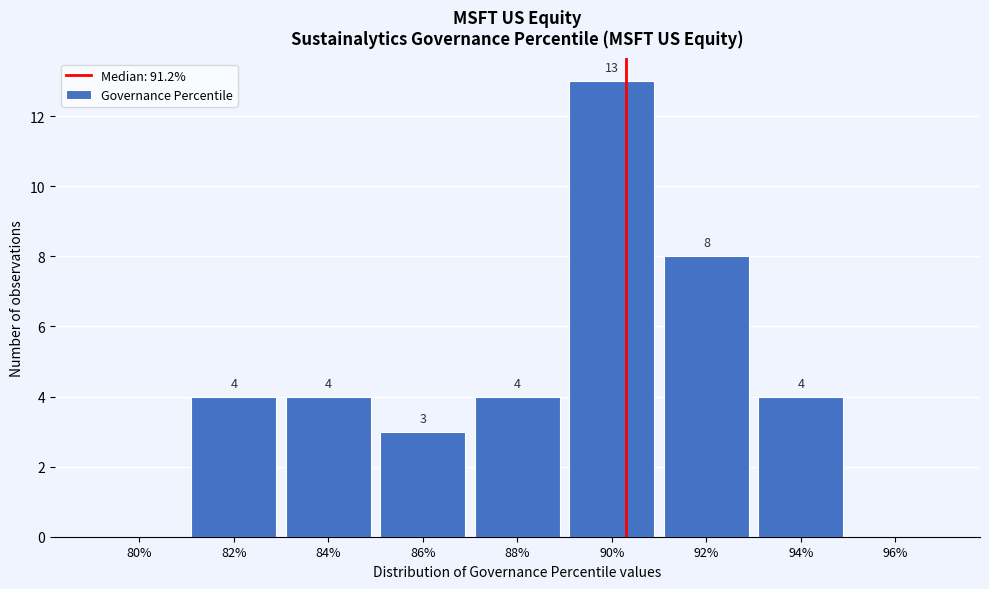

Reading left to right, what are all the values shown in this chart?

80%=0	82%=4	84%=4	86%=3	88%=4	90%=13	92%=8	94%=4	96%=0